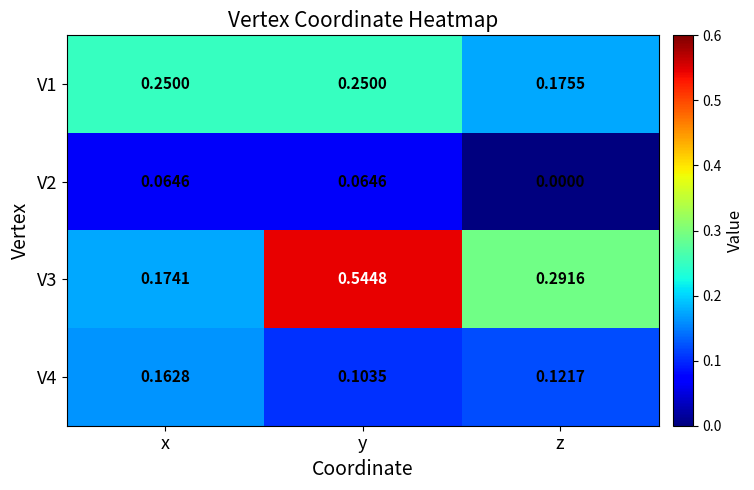

Which label corresponds to the smallest value in the chart?

z